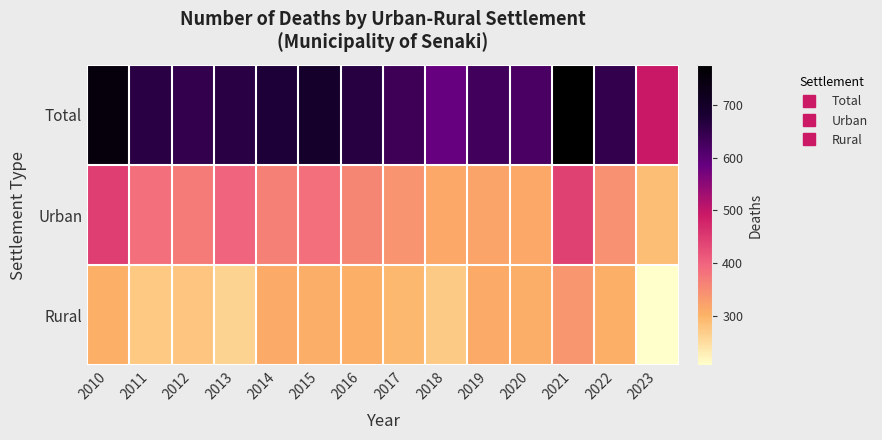

Reading right to left, what are all the values shown in this chart?

Total: 2023=0.5	2022=0.8	2021=1.0	2020=0.7	2019=0.7	2018=0.7	2017=0.8	2016=0.8	2015=0.9	2014=0.8	2013=0.8	2012=0.8	2011=0.8	2010=1.0
Urban: 2023=0.1	2022=0.2	2021=0.4	2020=0.2	2019=0.2	2018=0.2	2017=0.2	2016=0.3	2015=0.3	2014=0.3	2013=0.3	2012=0.3	2011=0.3	2010=0.4
Rural: 2023=0.0	2022=0.2	2021=0.2	2020=0.2	2019=0.2	2018=0.1	2017=0.2	2016=0.2	2015=0.2	2014=0.2	2013=0.1	2012=0.1	2011=0.1	2010=0.2